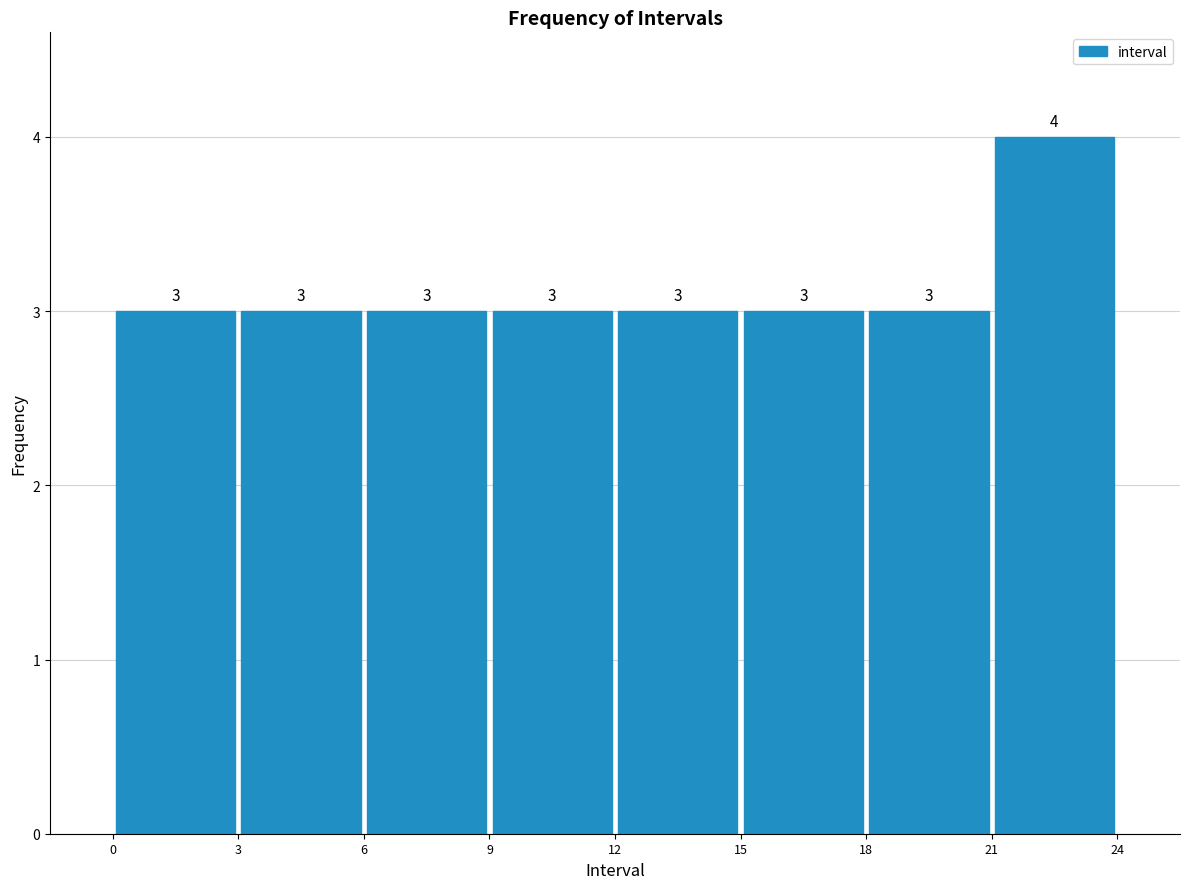

Over which range of the x-axis is the bar tallest?

21 to 24